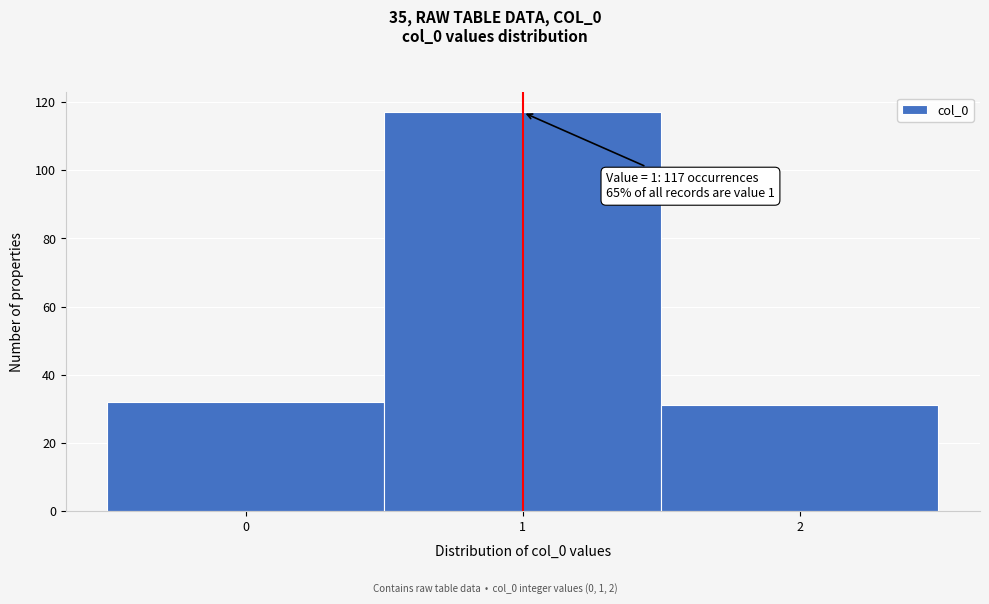

Which range on the x-axis has the tallest bar?

0.5 to 1.5